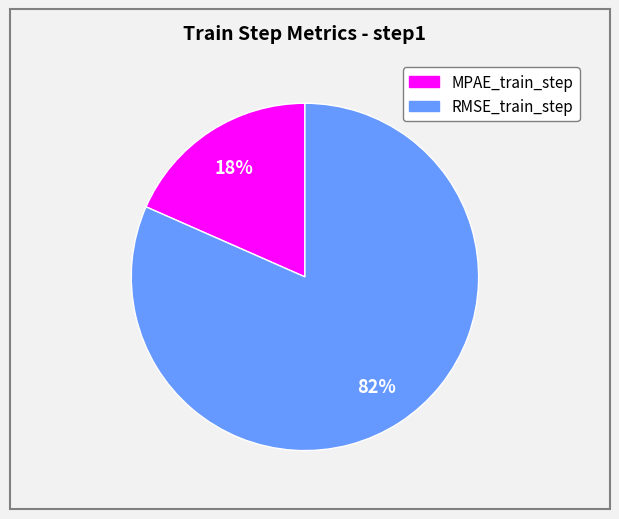

The MPAE_train_step slice represents 28% of the pie. True or false?

False